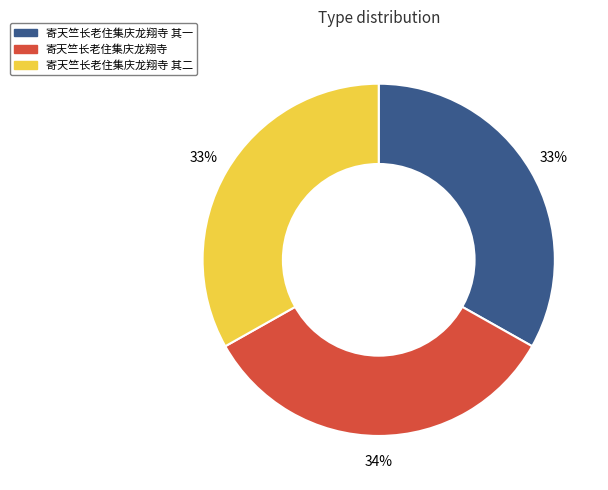

Is there a majority slice in this chart?

No